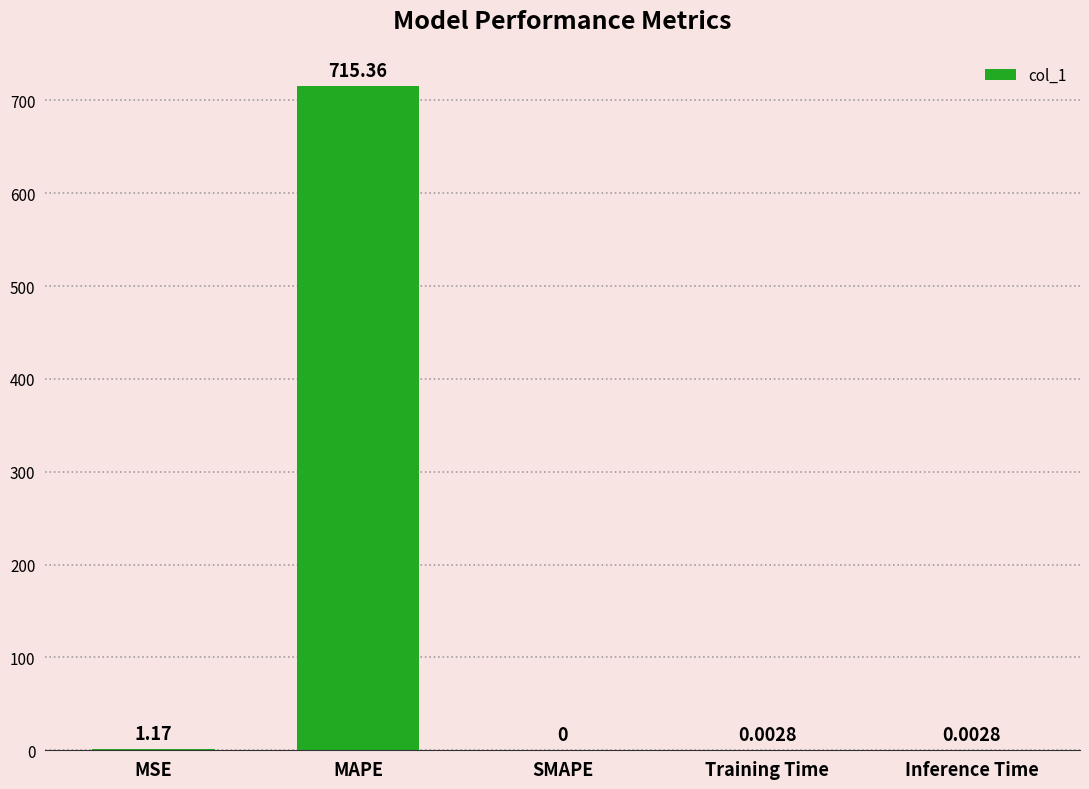

What is the sum of all values?

716.5